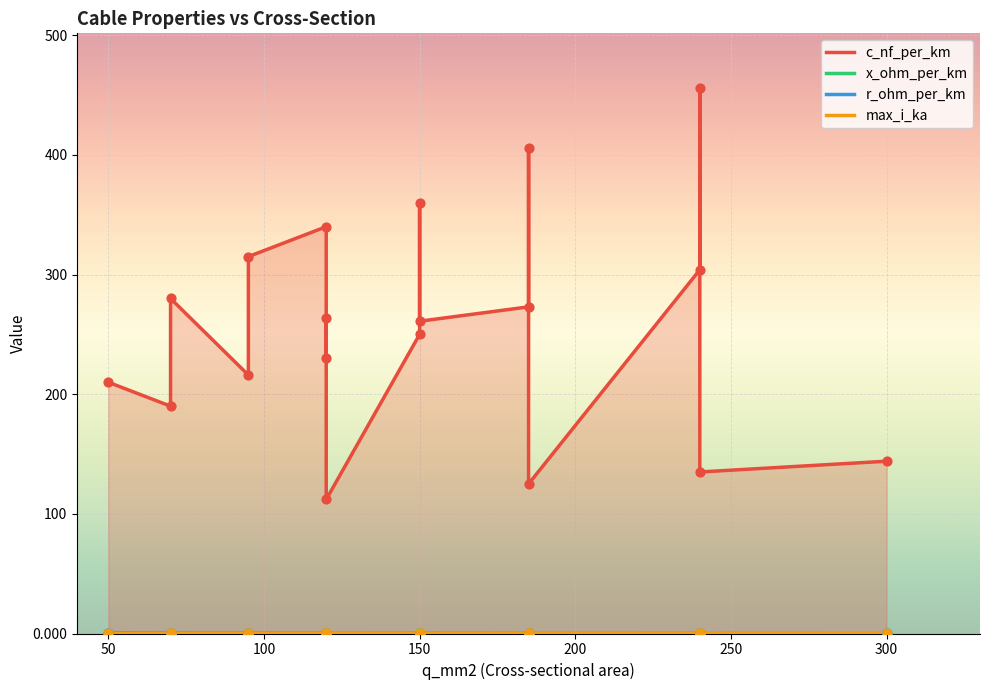

Which series reaches the maximum Y coordinate?

c_nf_per_km